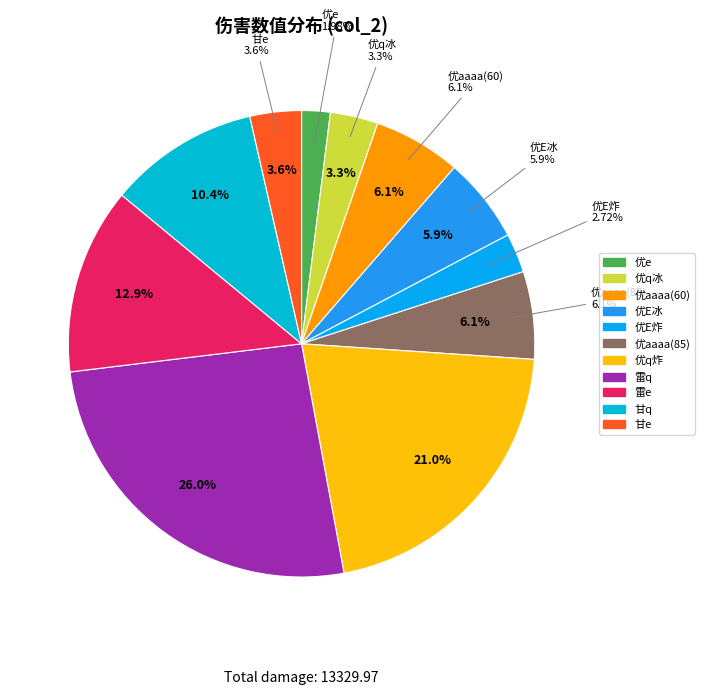

What percentage is the 优q炸 slice, to the nearest percent?

21%